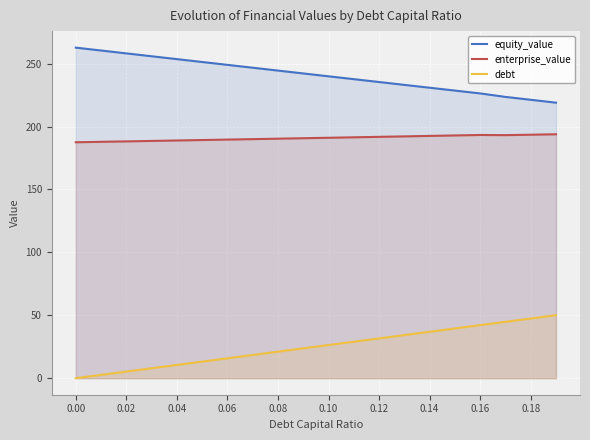

List the series in order of their overall mean, highest first.

equity_value, enterprise_value, debt